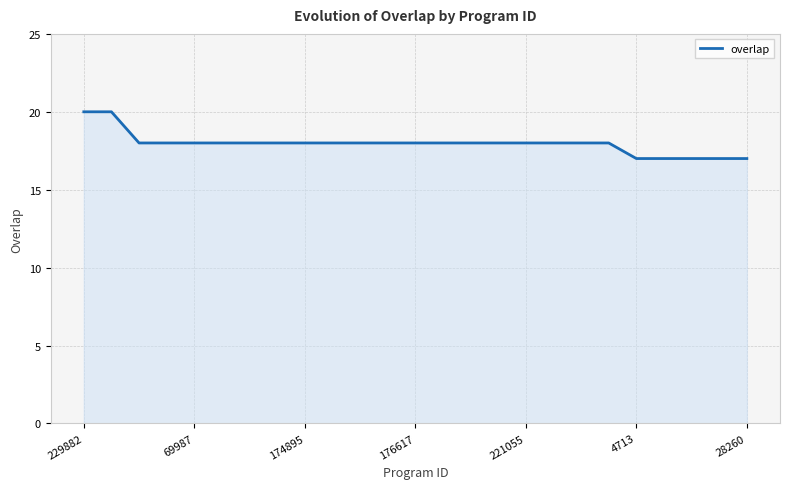

What is the minimum value shown in the chart?

17